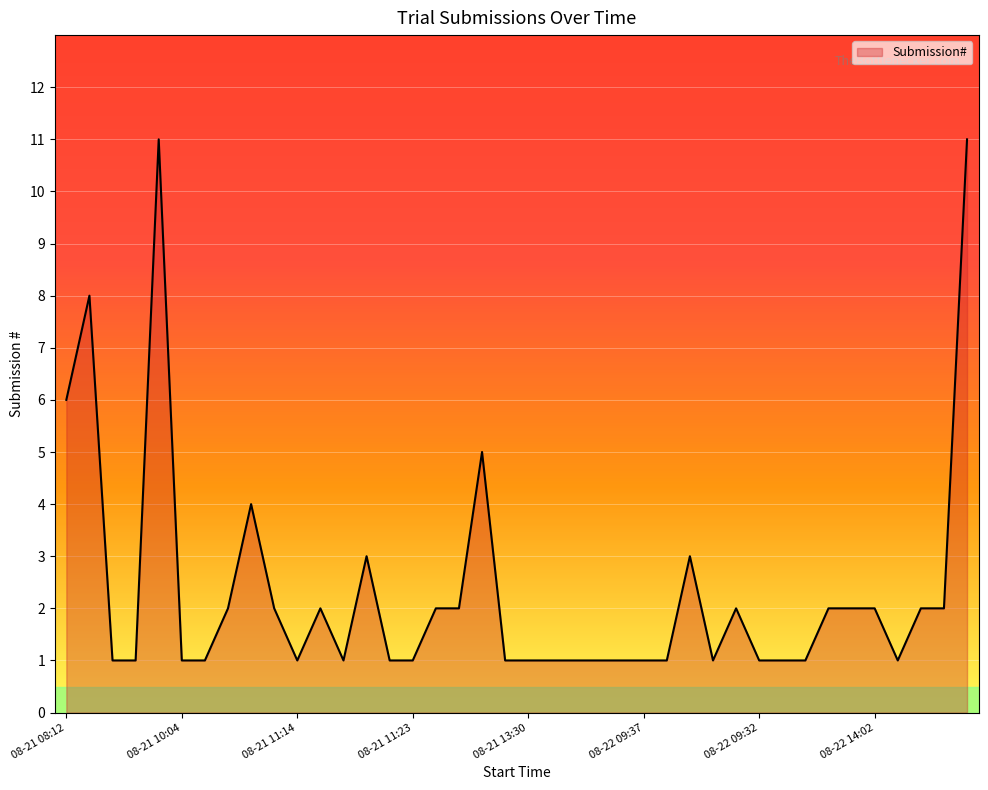

What is the difference between the maximum and minimum values?

10